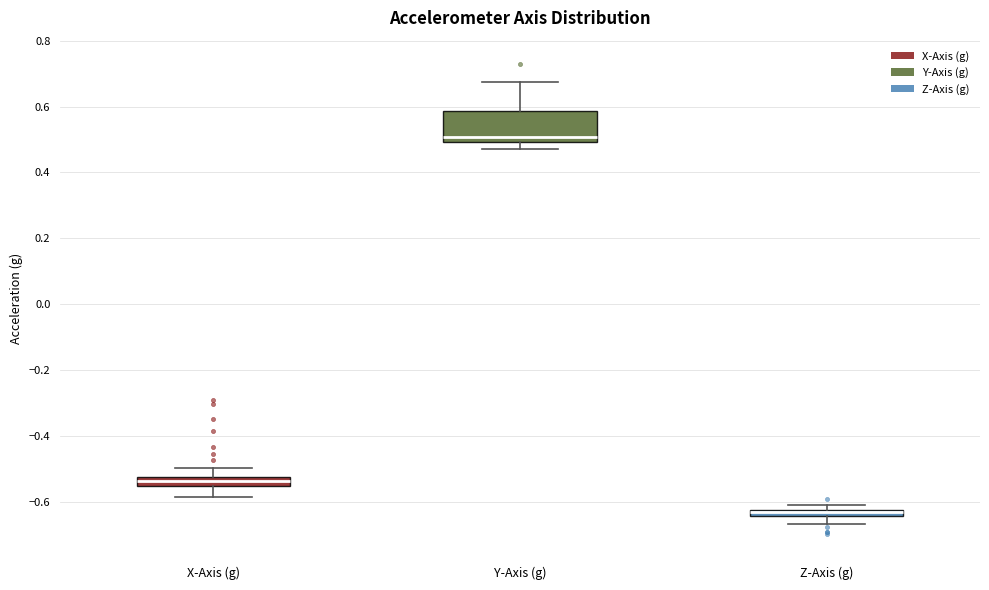

Comparing the boxes themselves (not the whiskers), which one is the tallest?

Y-Axis (g)